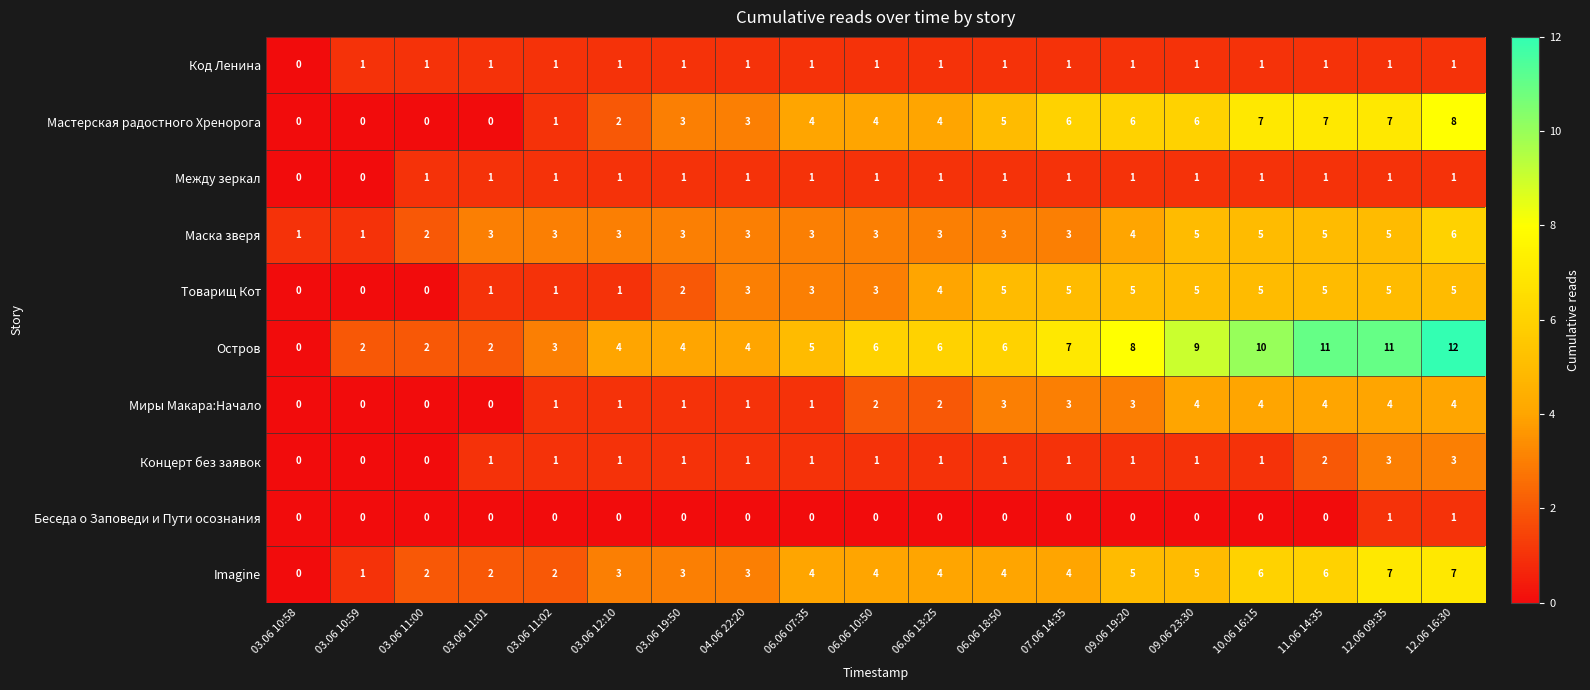

Which series has the largest total across all categories?

Остров